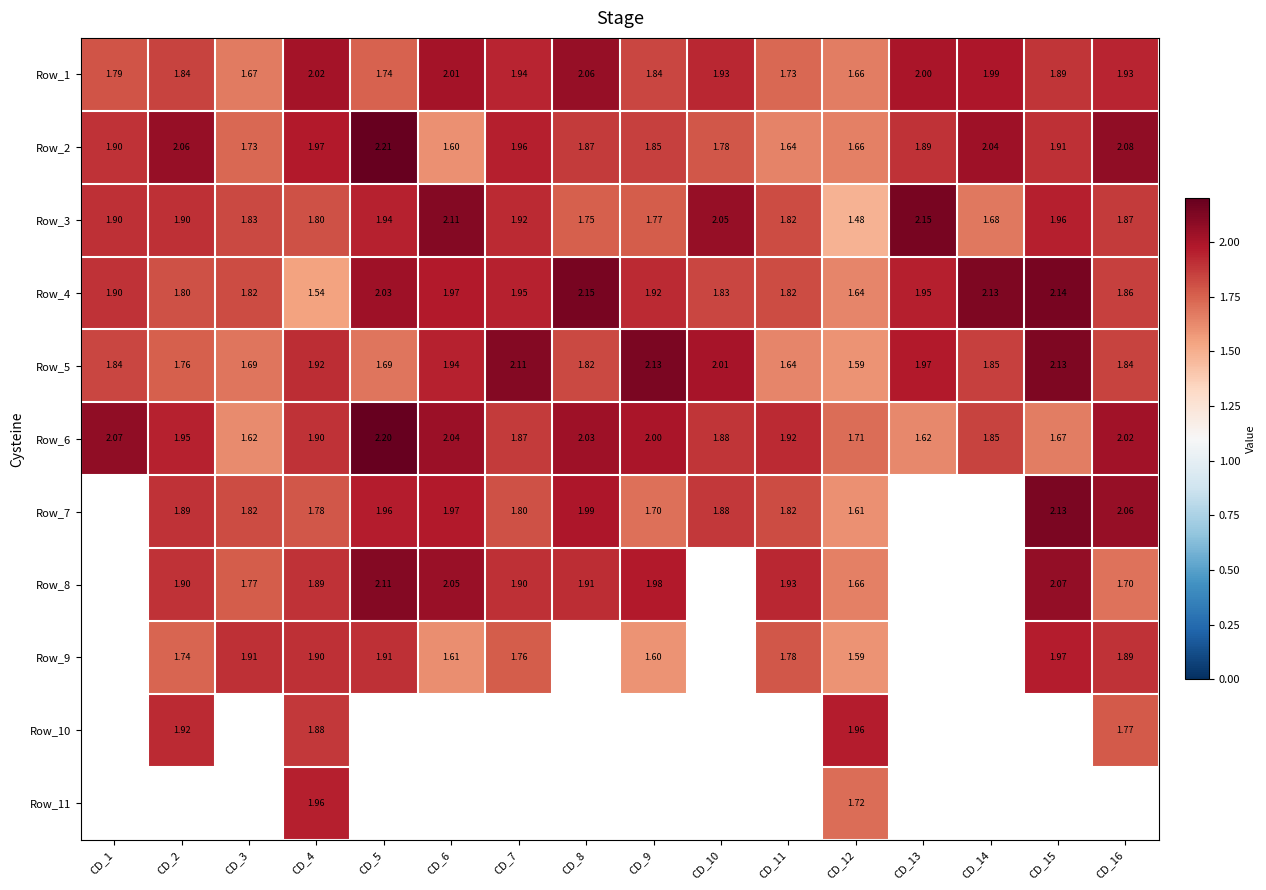

Is the value of Row_10 at CD_4 greater than the value of Row_7 at CD_2?

No